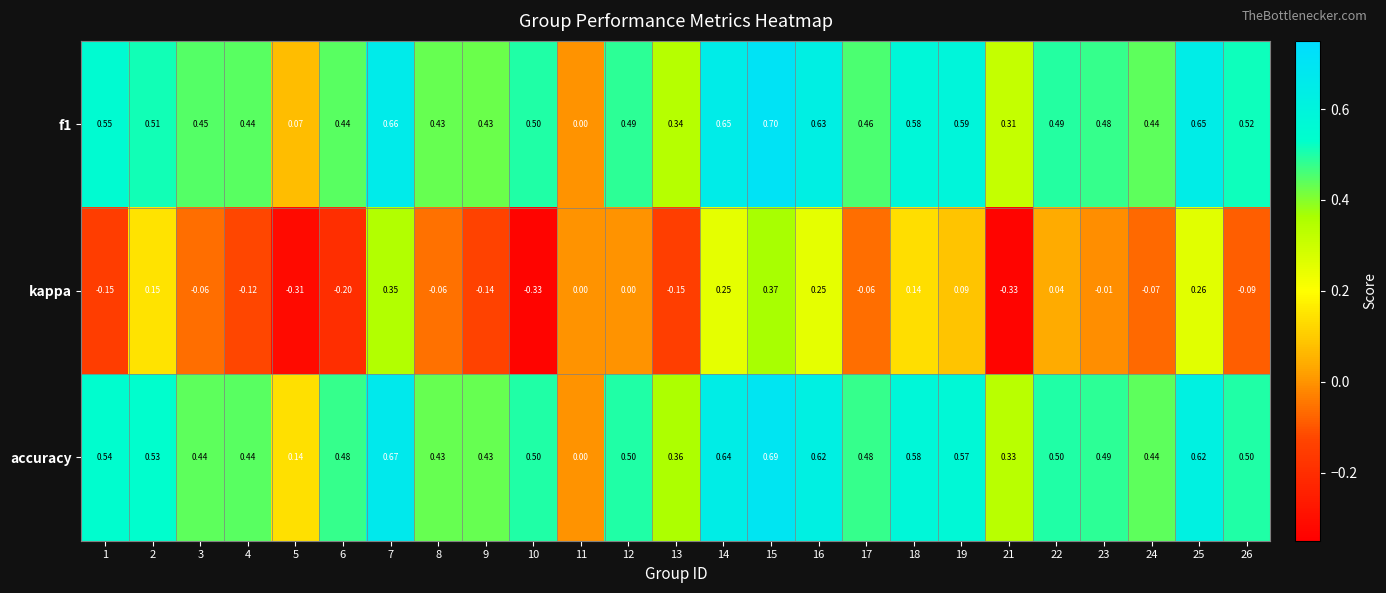

How many categories are shown in the chart?

25